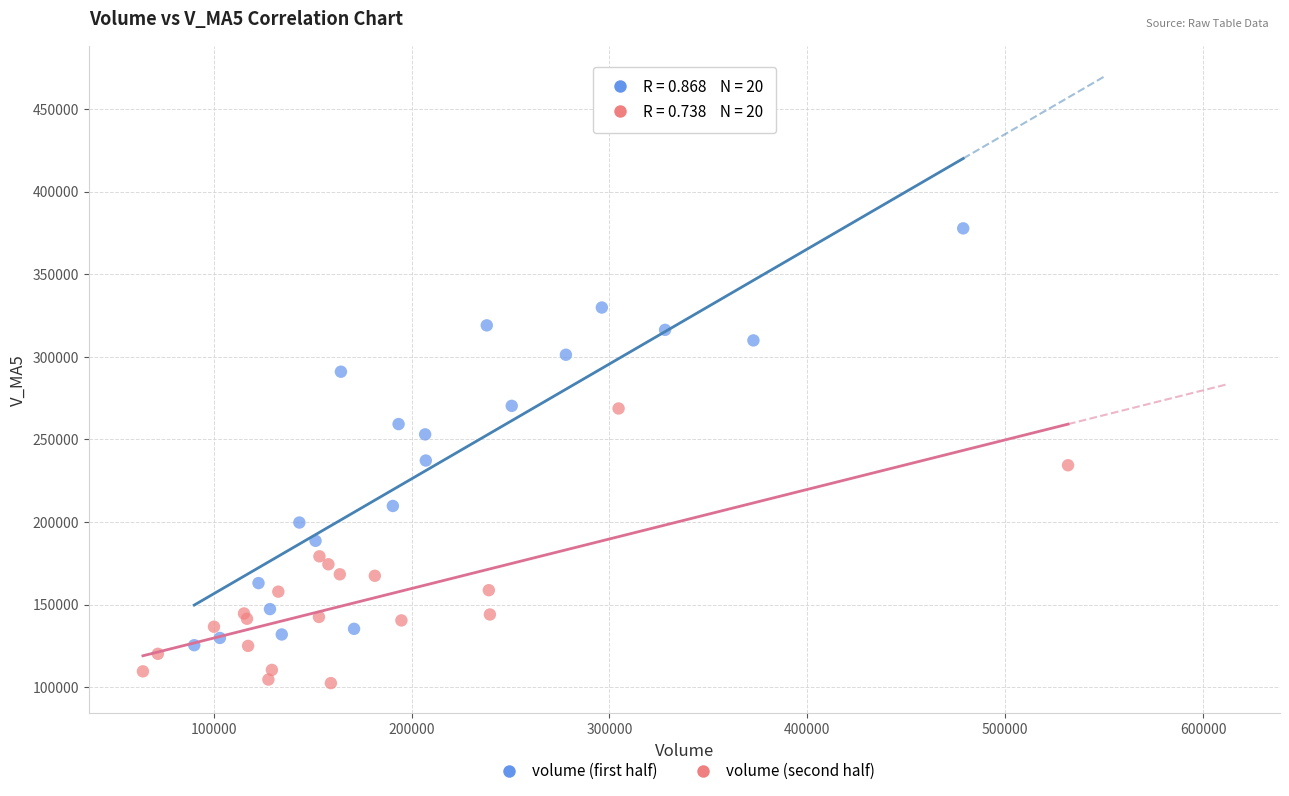

Which series has the largest Y range (max minus min)?

volume (first half)